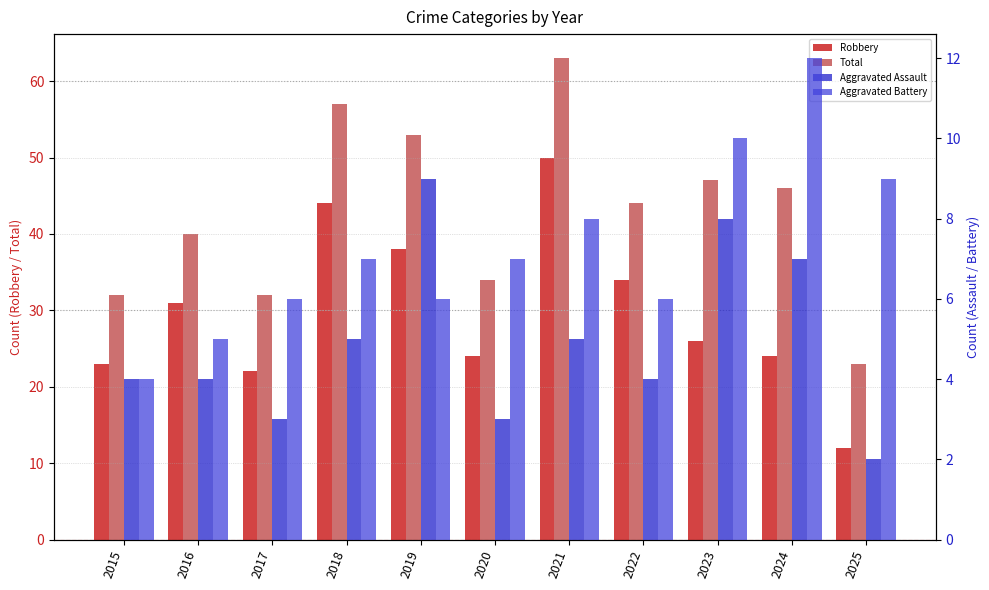

The Total series shows 33 at 2021. True or false?

False